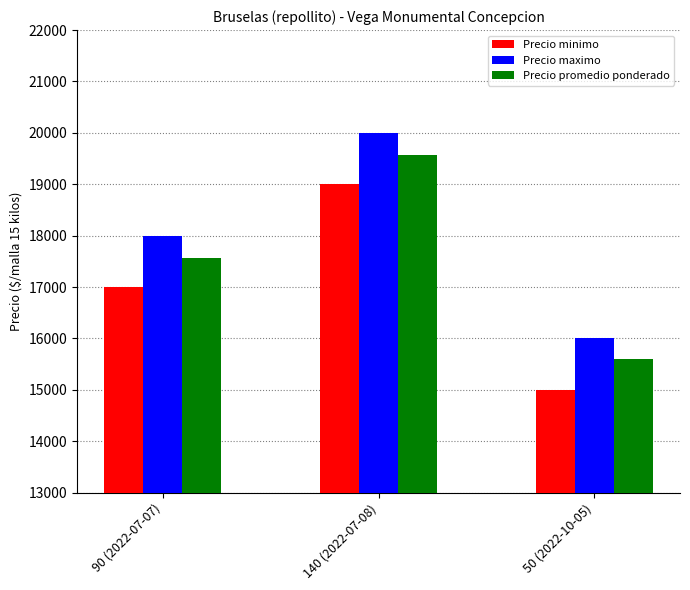

What is the label of the 2nd bar from the left?

140 (2022-07-08)